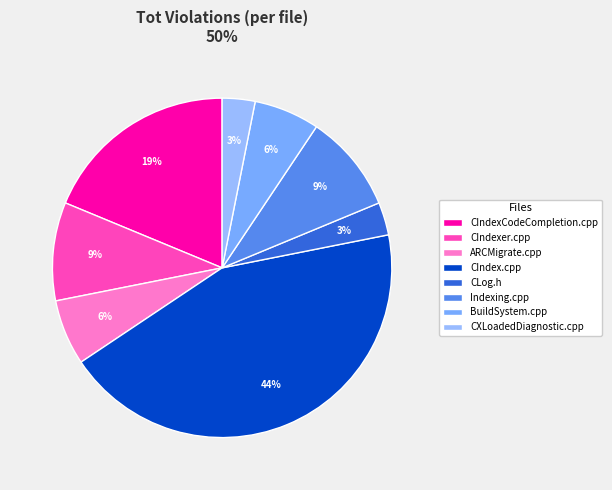

To the nearest percent, what is the difference between the ARCMigrate.cpp and CXLoadedDiagnostic.cpp slice percentages?

3%